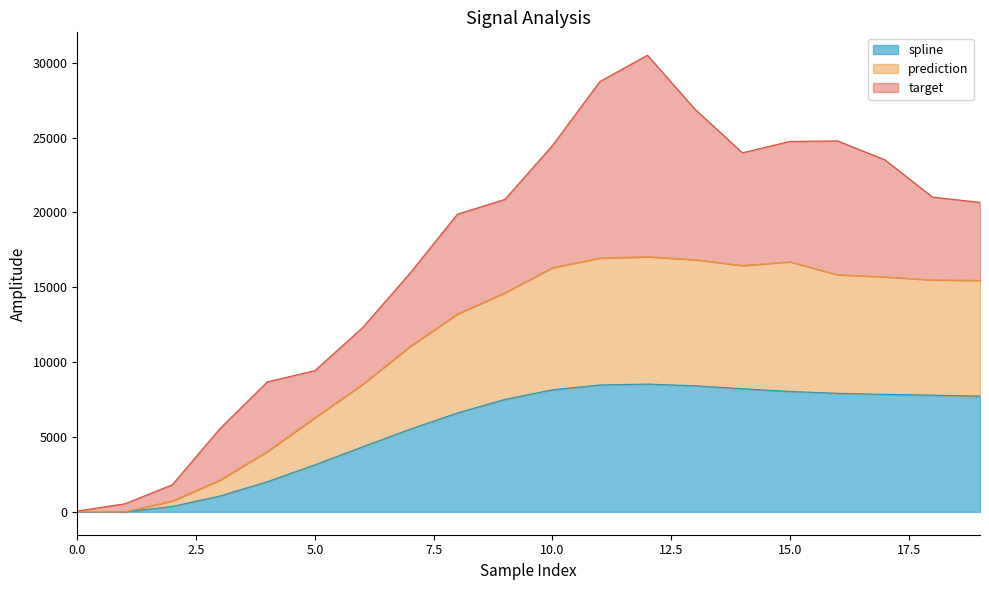

What is the sum of the spline values at 19 and 12?

16268.2